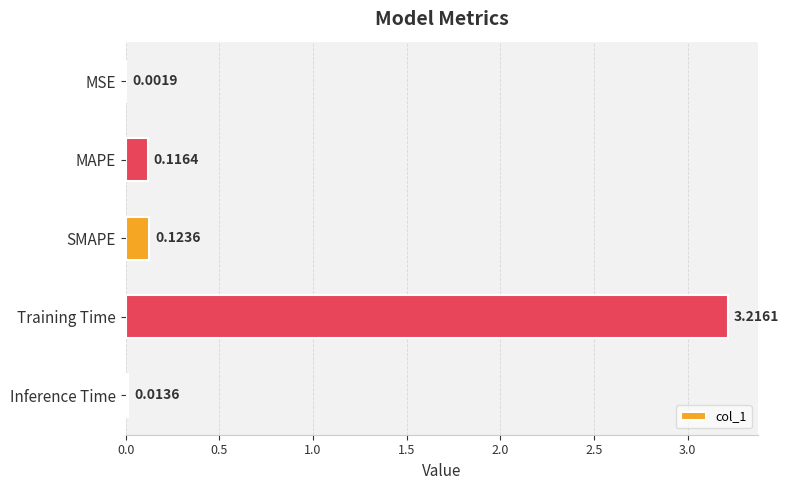

What is the change in value from MSE to SMAPE?

+0.1